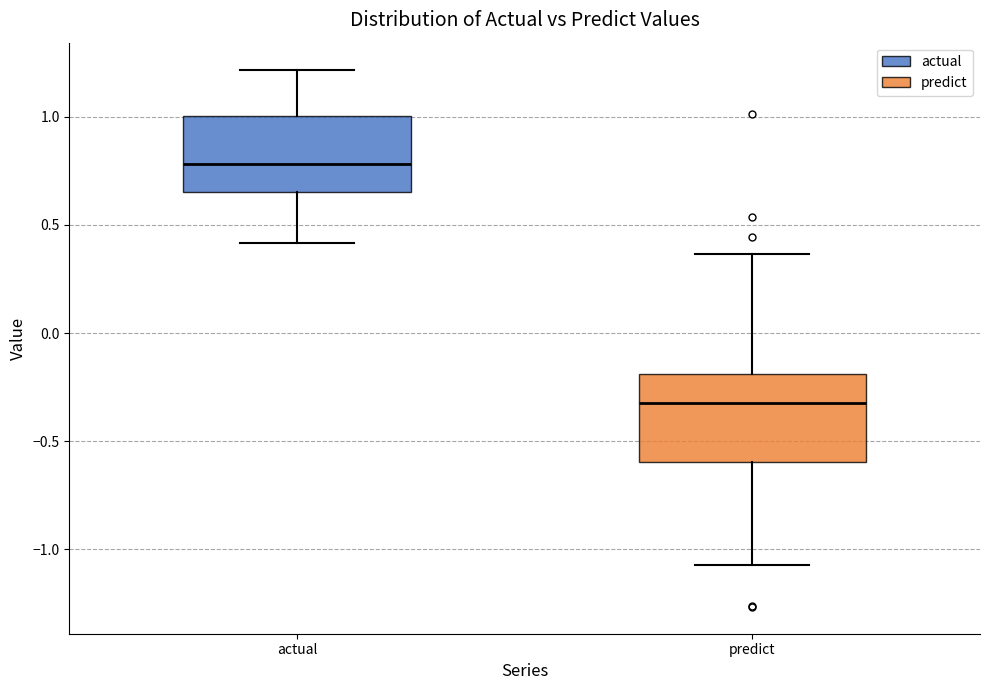

Reading left to right, read every box against the y-axis: the position of its median line, the range the box covers, and the ends of its whiskers. The values are not printed on the chart, so give them approximately, as read against the axis.

actual: median 0.80, box 0.65 to 1.00, whiskers 0.40 to 1.20
predict: median -0.30, box -0.60 to -0.20, whiskers -1.10 to 0.35